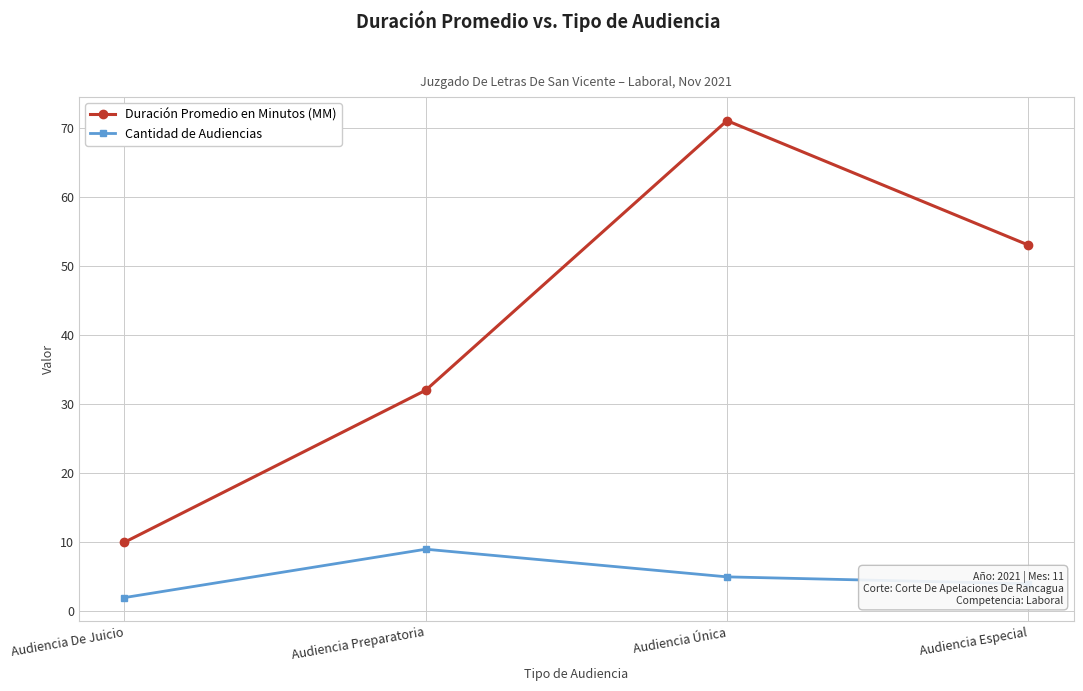

Which series has the widest spread of values?

Duración Promedio en Minutos (MM)